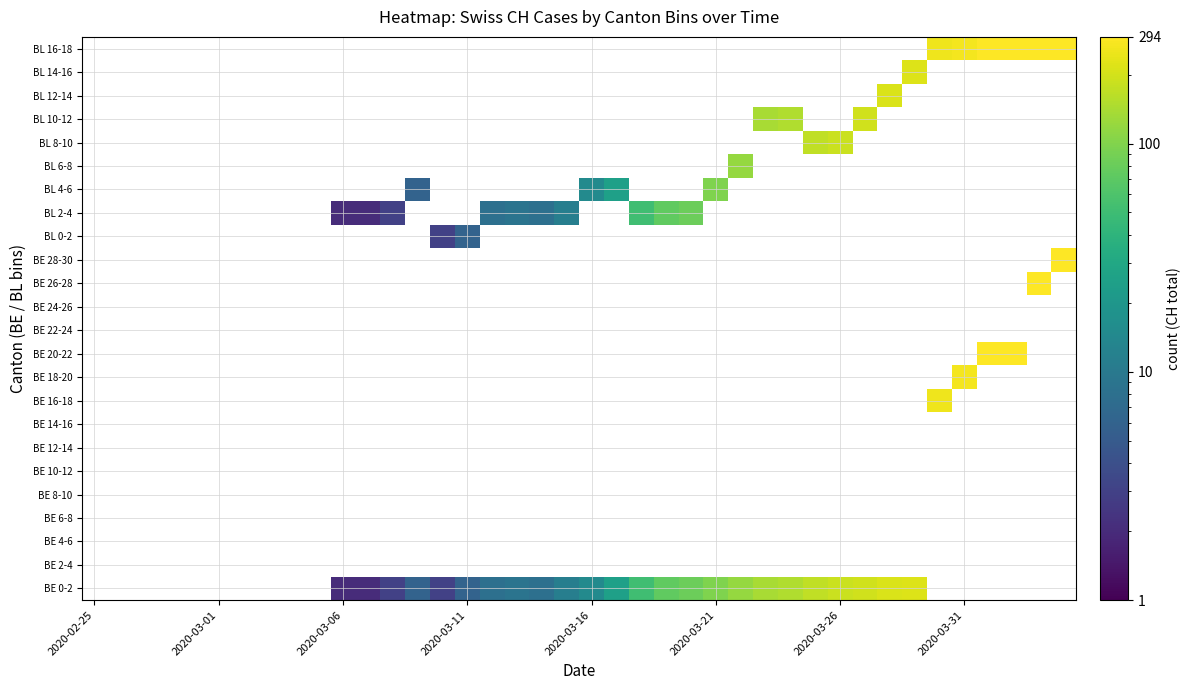

How many values in BL 0-2 are above zero?

2